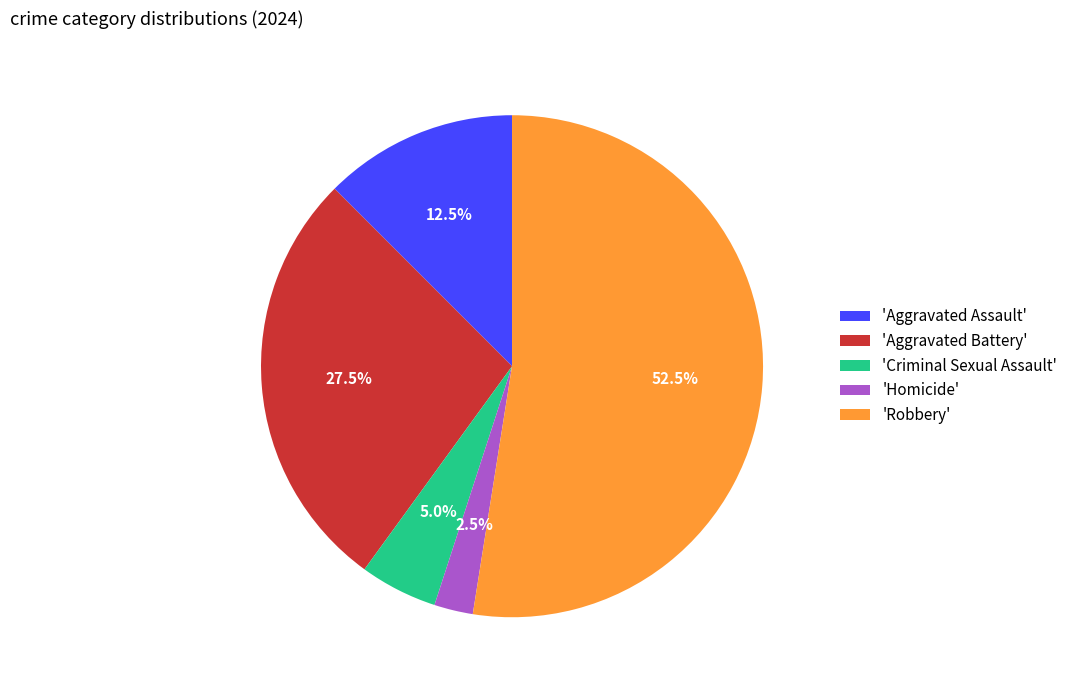

How many segments does this pie chart have?

5